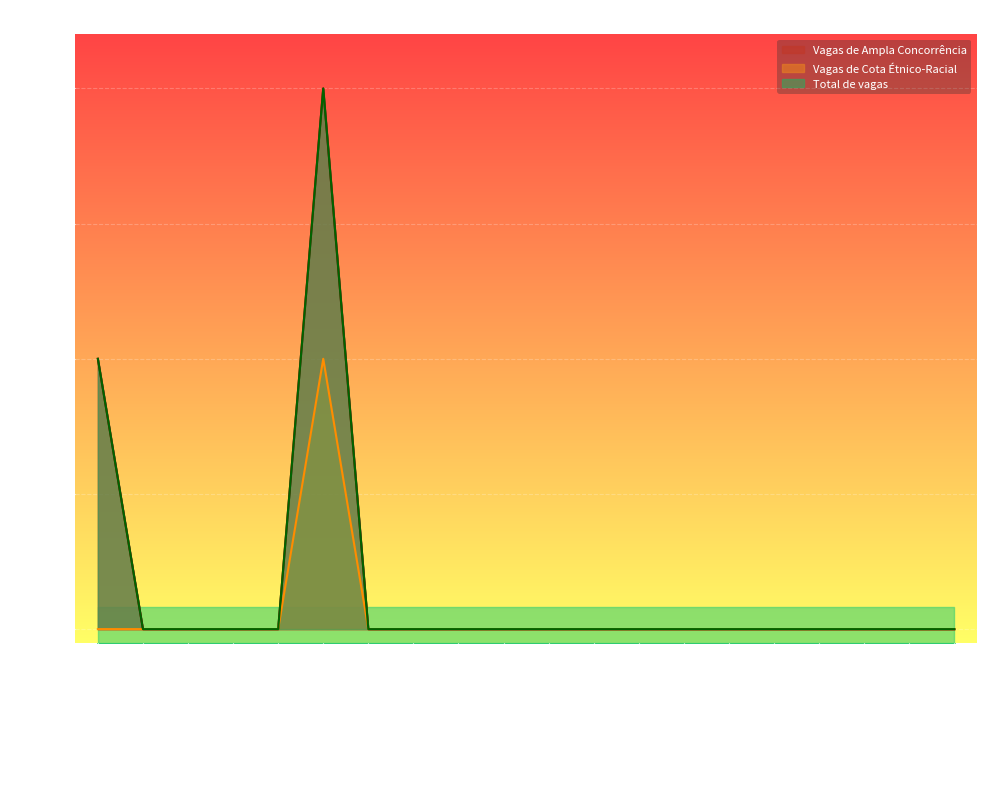

What is the label of the 7th point from the left?

JARU